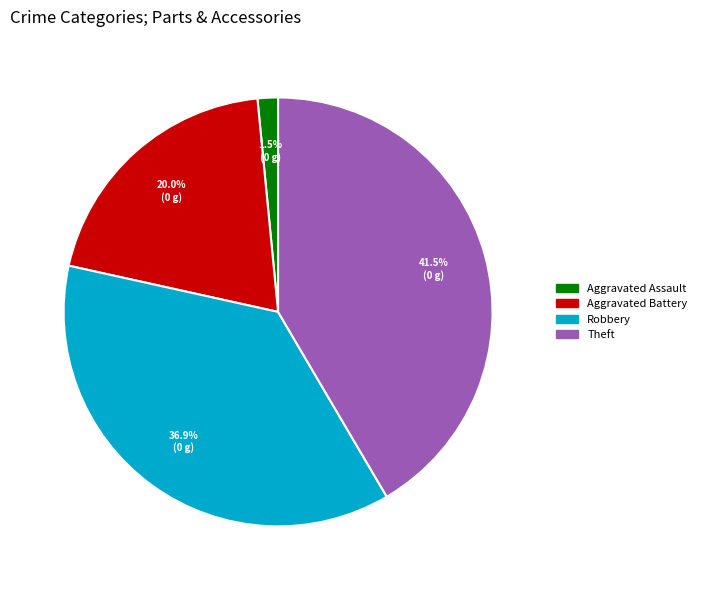

Is there a majority slice in this chart?

No